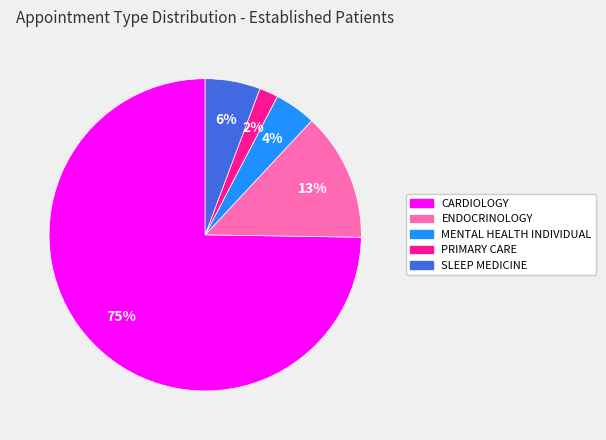

To the nearest percent, what is the average slice percentage?

20%